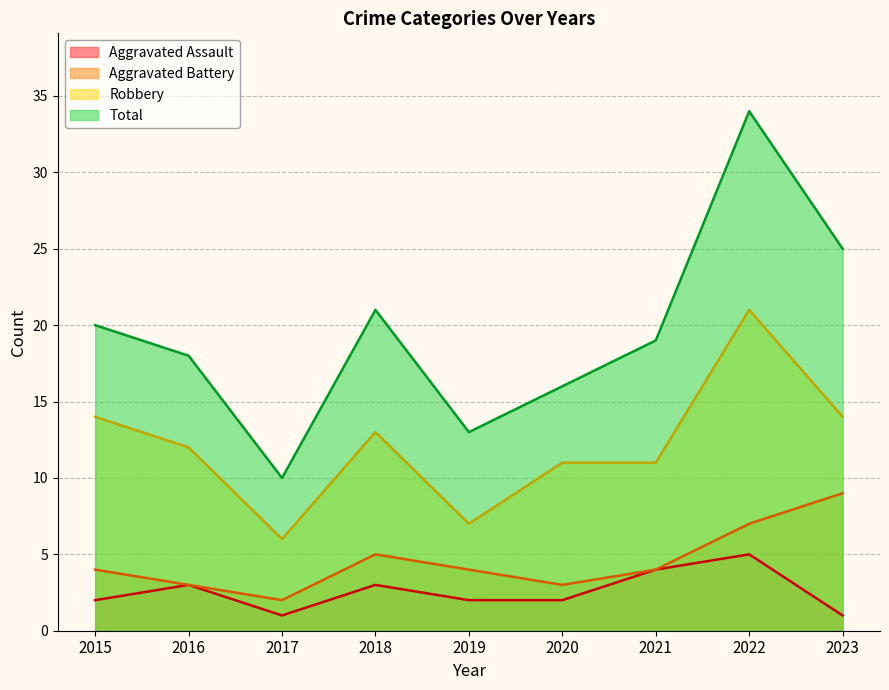

How many interior local peaks does the Robbery series have?

2